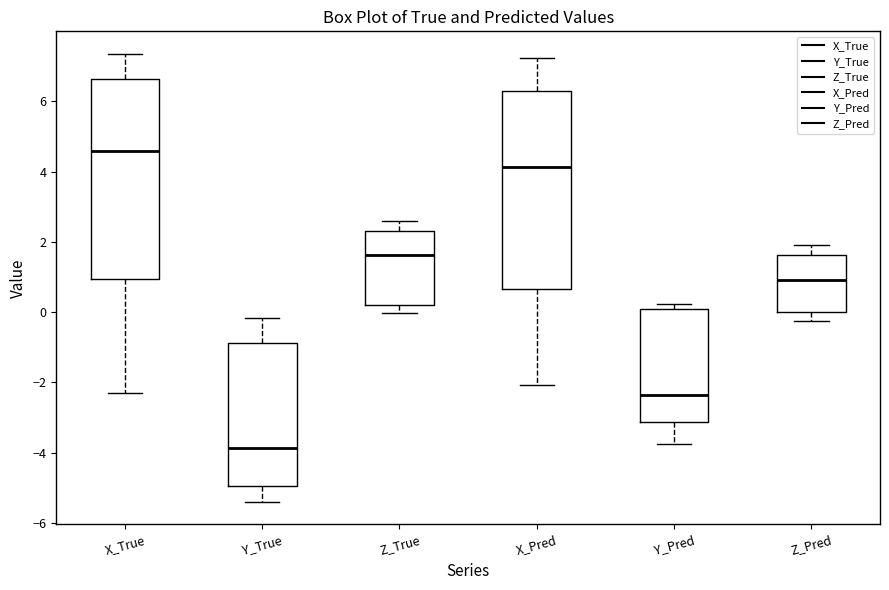

Reading left to right, read every box against the y-axis: the position of its median line, the range the box covers, and the ends of its whiskers. The values are not printed on the chart, so give them approximately, as read against the axis.

X_True: median 4.6, box 1.0 to 6.6, whiskers -2.2 to 7.4
Y_True: median -3.8, box -5.0 to -0.8, whiskers -5.4 to -0.2
Z_True: median 1.6, box 0.2 to 2.4, whiskers 0.0 to 2.6
X_Pred: median 4.2, box 0.6 to 6.4, whiskers -2.0 to 7.2
Y_Pred: median -2.4, box -3.2 to 0.2, whiskers -3.8 to 0.2 (just above the box's upper edge)
Z_Pred: median 1.0, box 0.0 to 1.6, whiskers -0.2 to 2.0